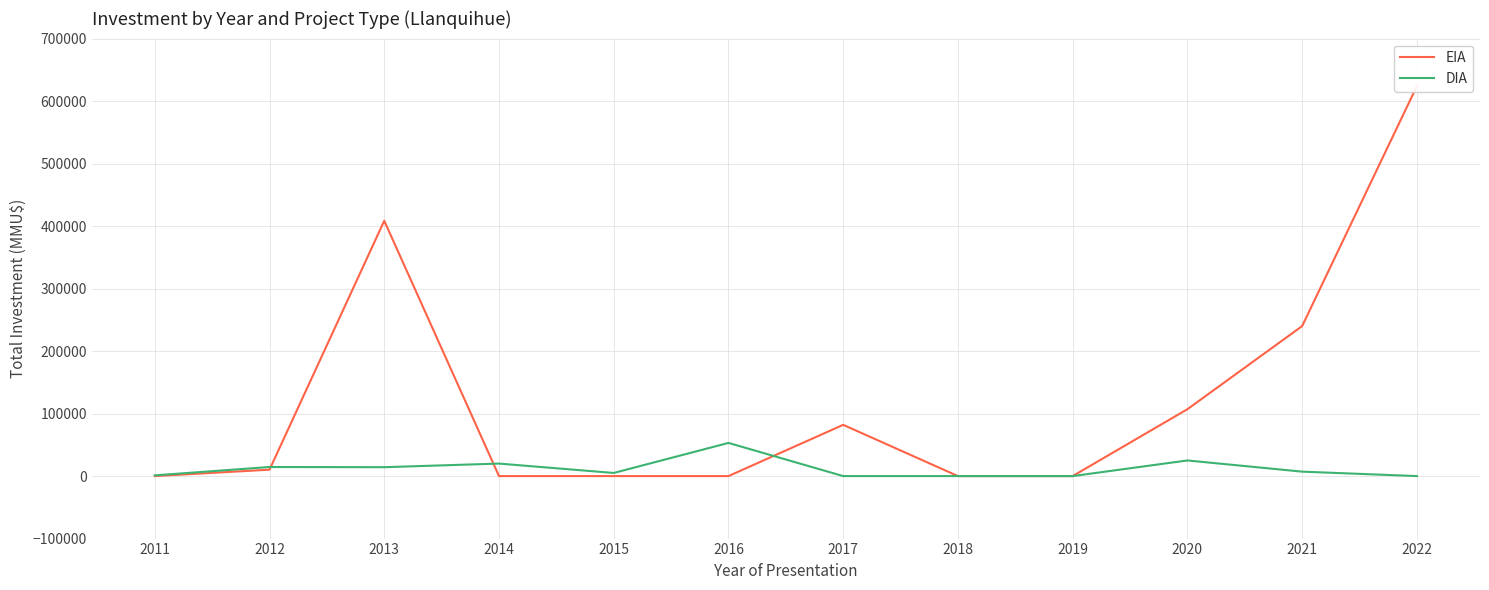

Reading left to right, transcribe all the data shown in this chart.

EIA: 2011=0	2012=10245	2013=408500	2014=0	2015=0	2016=0	2017=82000	2018=0	2019=0	2020=107000	2021=240000	2022=624000
DIA: 2011=1159	2012=14510	2013=14225	2014=20000	2015=5000	2016=53067	2017=0	2018=0	2019=0	2020=25000	2021=7100	2022=0